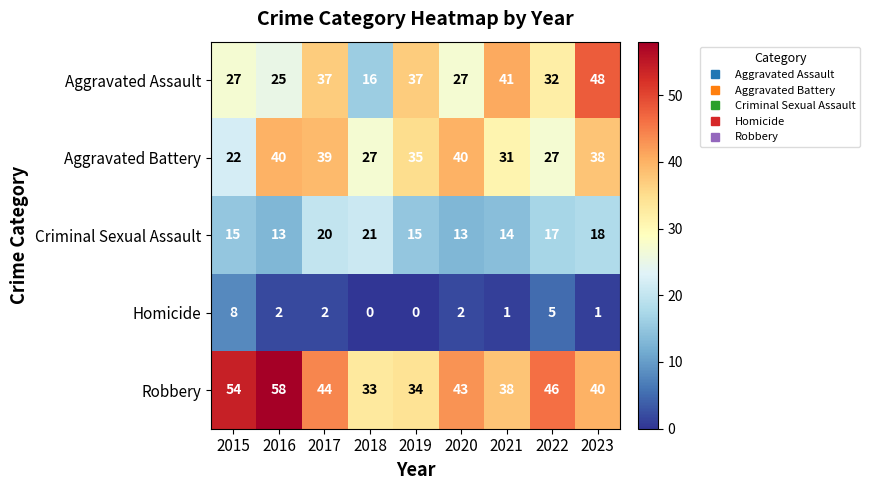

What is the sum of all Aggravated Assault values?

290